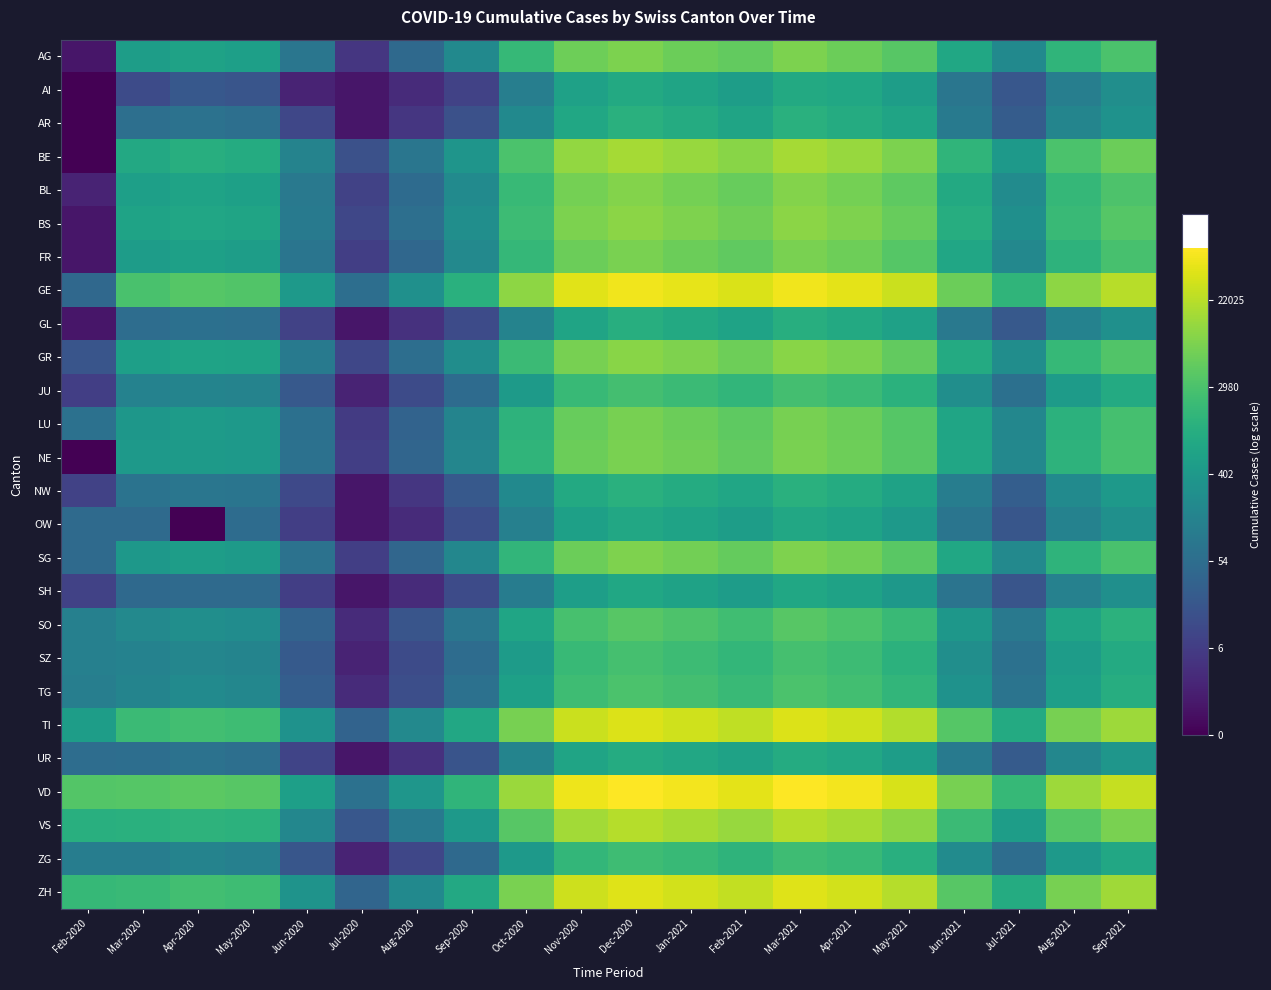

How many series are shown in this chart?

26